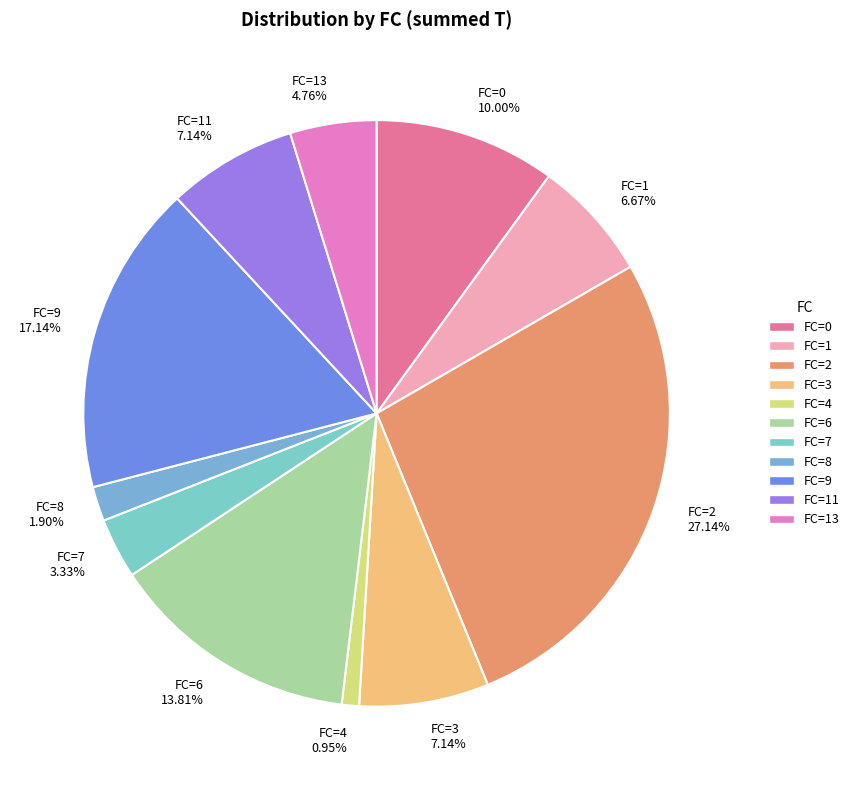

Is the sum of FC=11 7.14% and FC=13 4.76% greater than half?

No